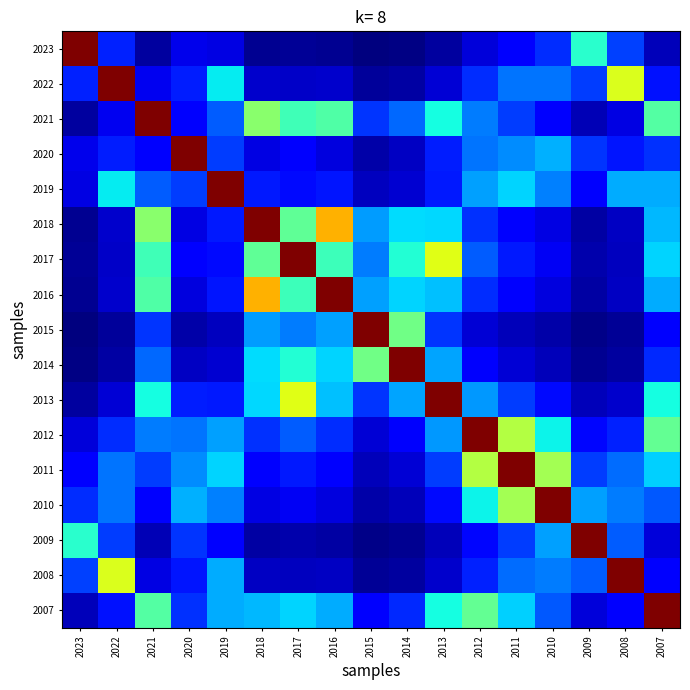

At how many categories does at least one series exceed 0?

17